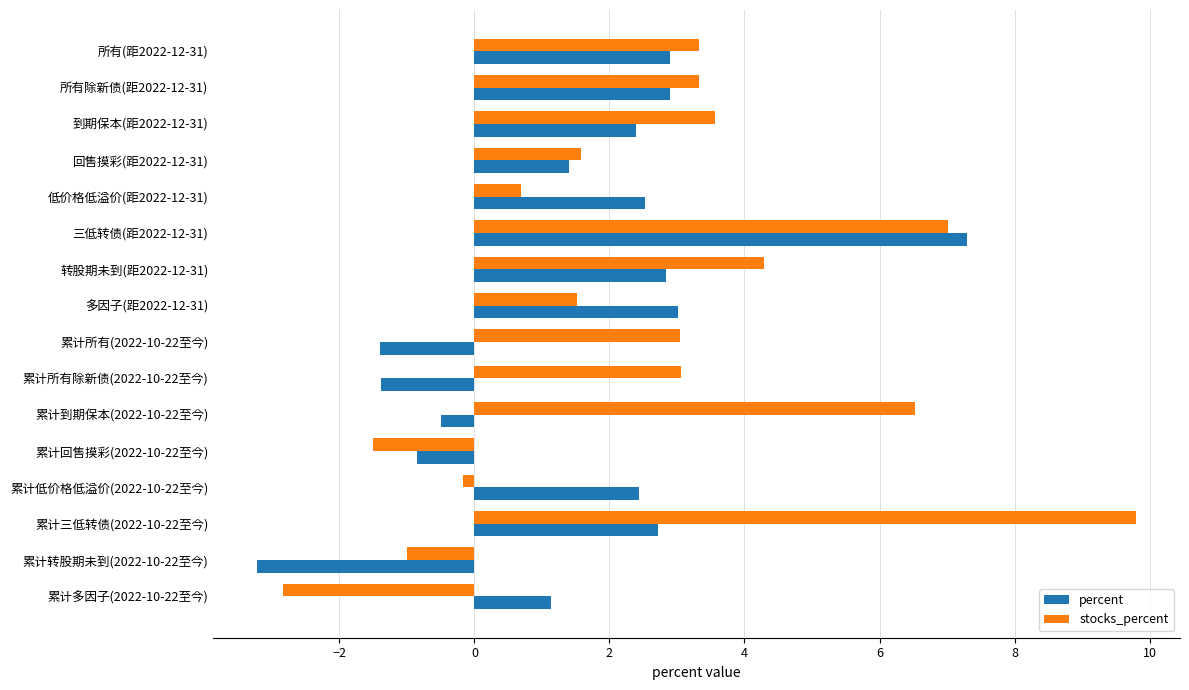

The percent series shows 1.9 at 多因子(距2022-12-31). True or false?

False